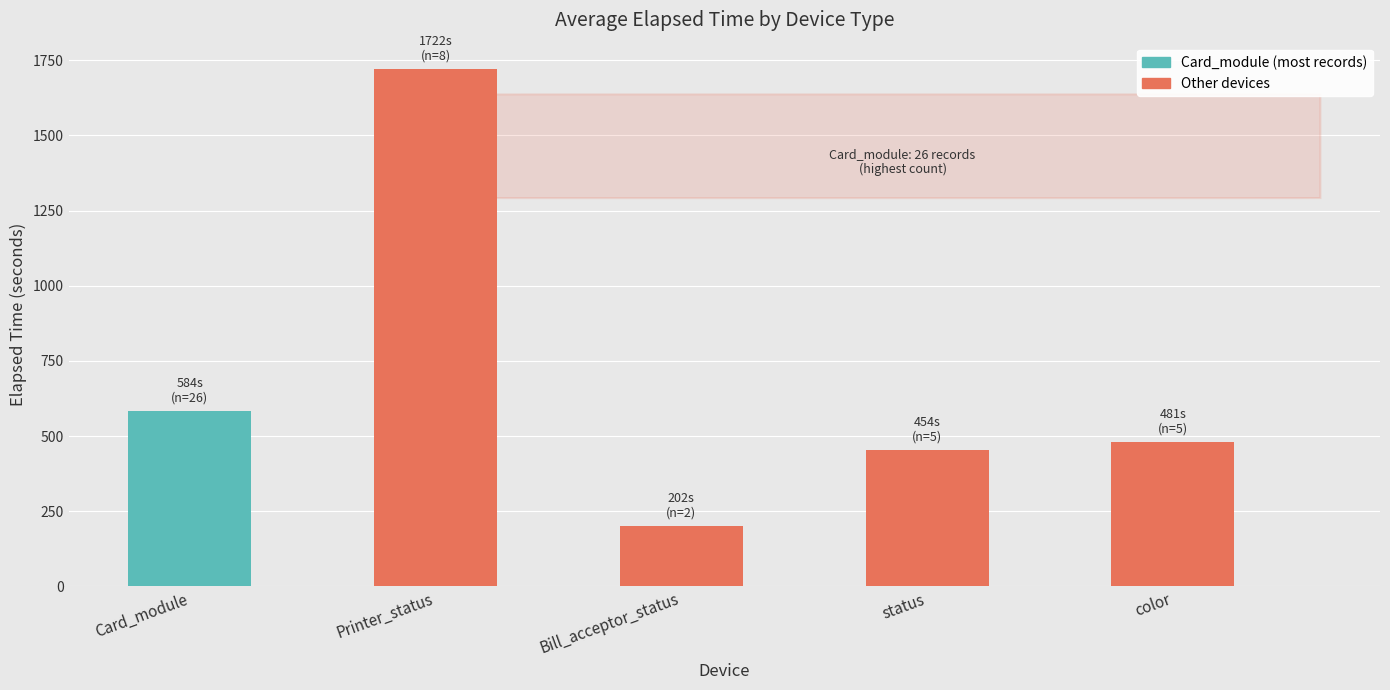

What is the change in value from Printer_status to color?

-1240.6